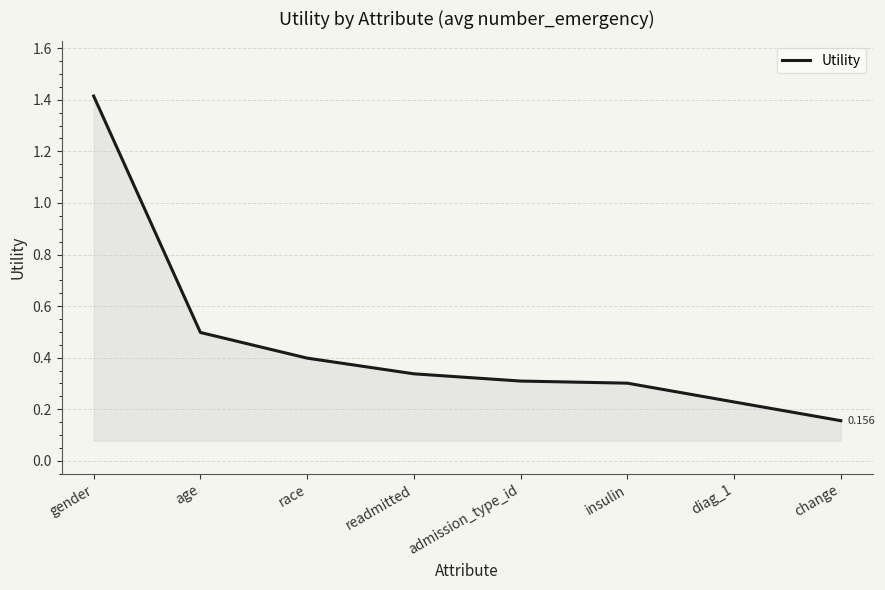

What is the average value?

0.5